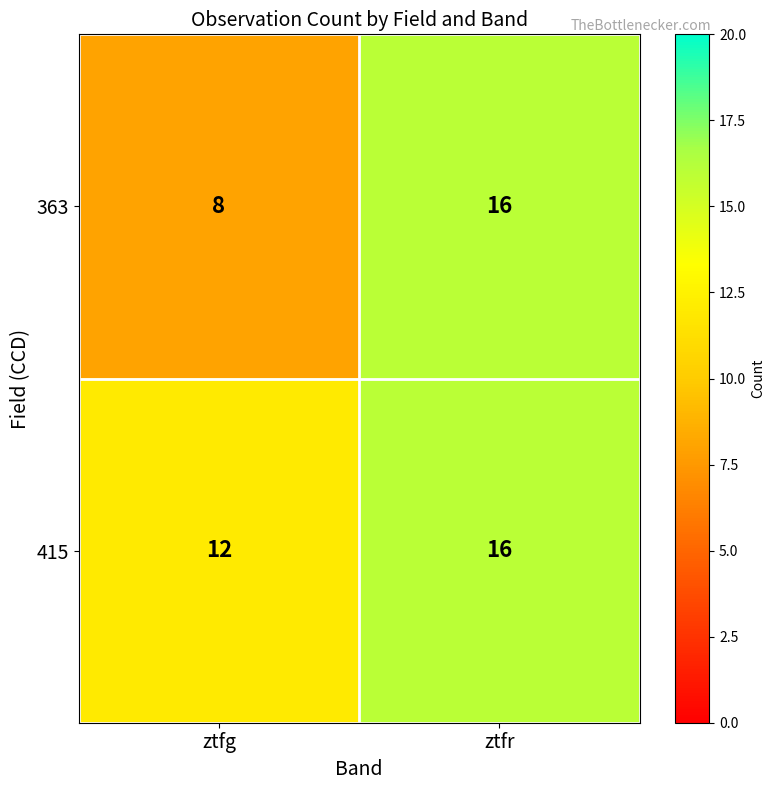

The 363 series shows 8 at ztfg. True or false?

True